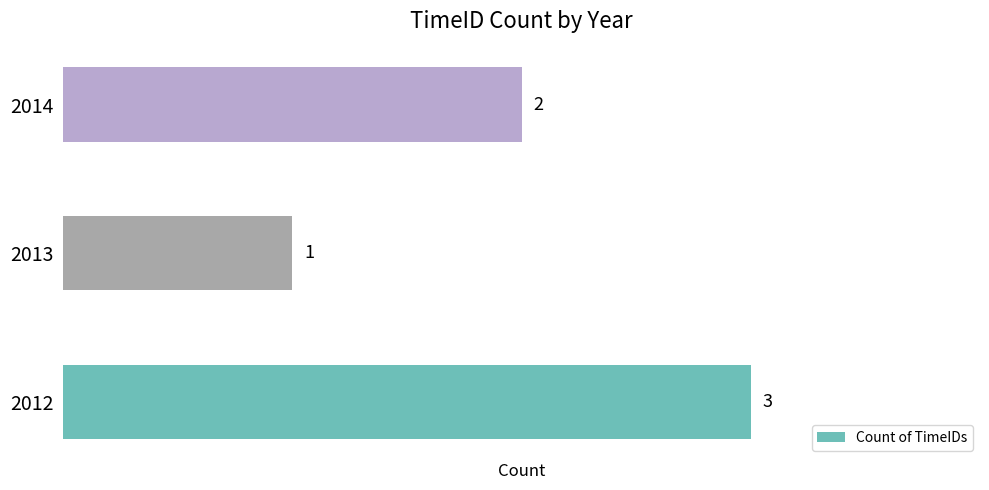

Which has a higher value, 2014 or 2012?

2012